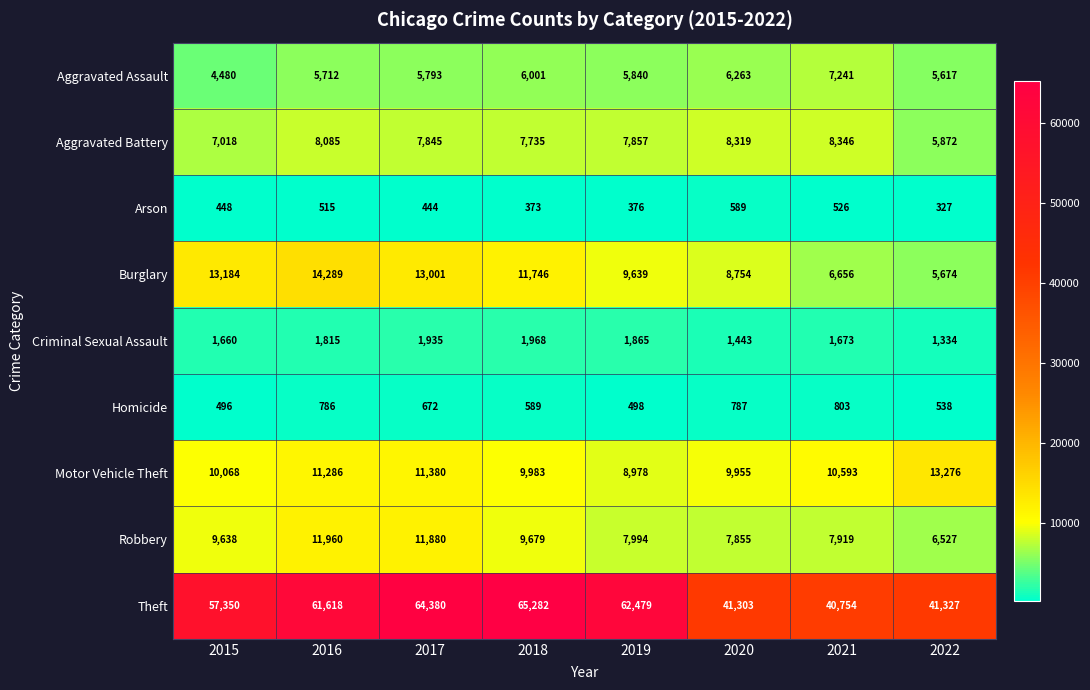

The Theft series shows 57350 at 2015. True or false?

True